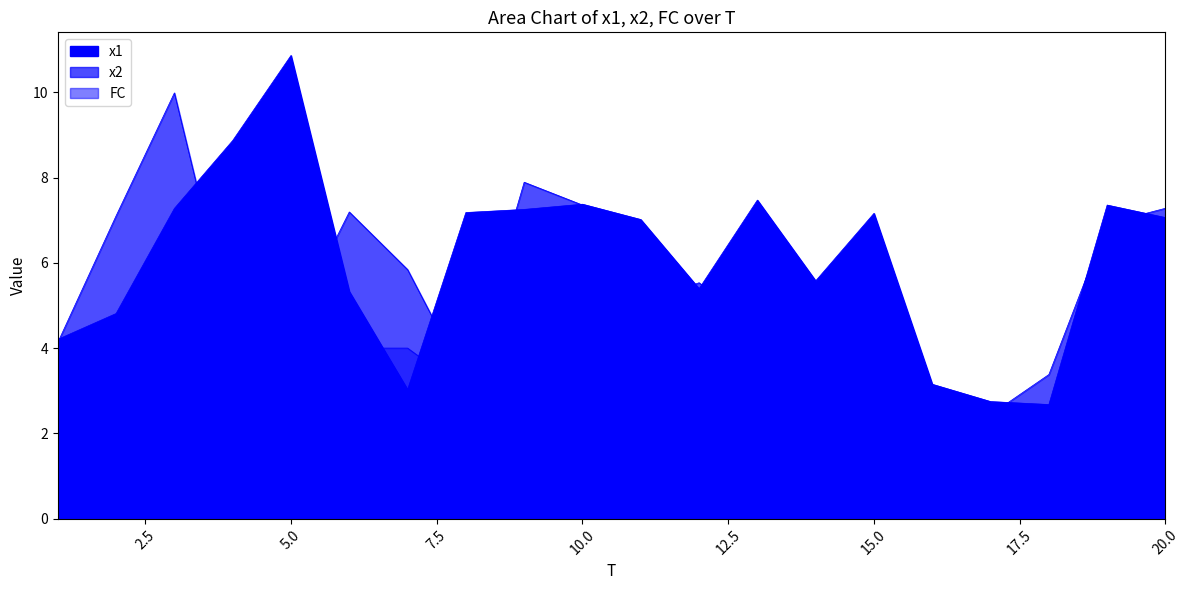

How many values in the x1 series are below 7?

9